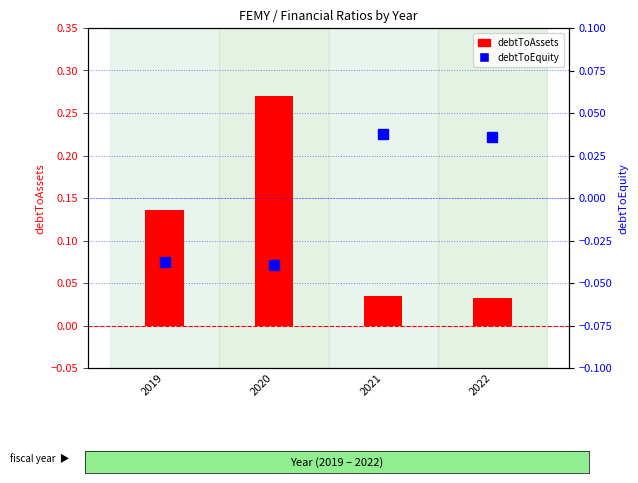

Rank the series by their maximum value, from highest to lowest.

debtToAssets, debtToEquity